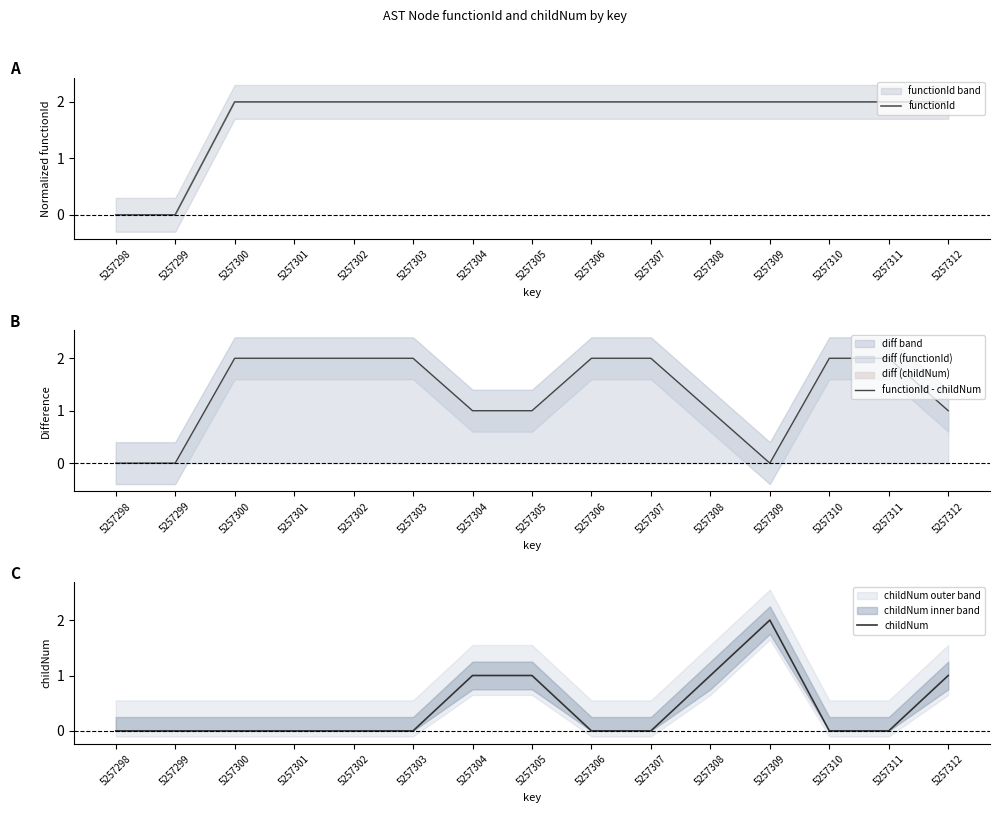

What is the value of the functionId - childNum point at the 4th from the left?

2